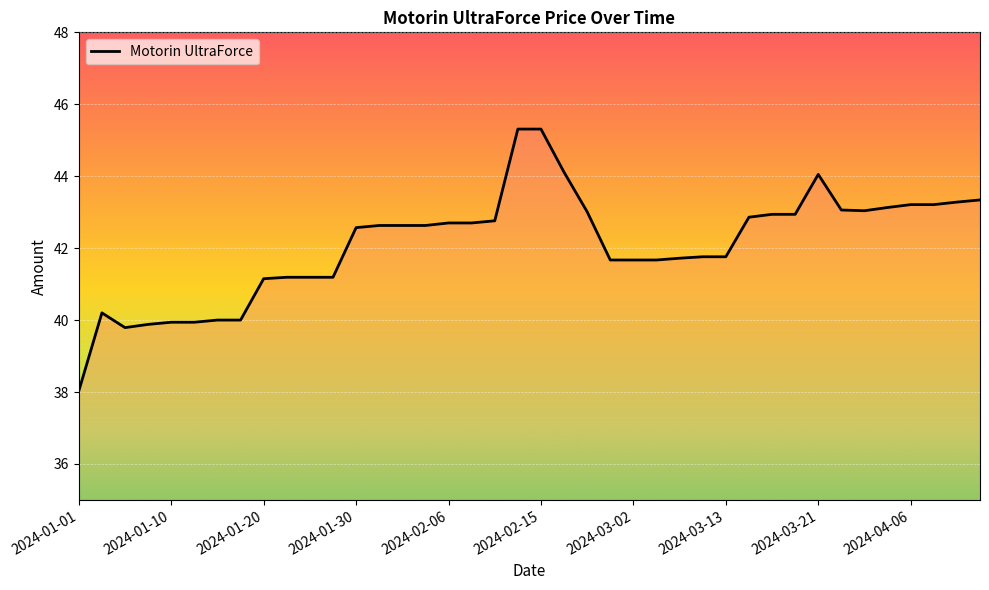

What is the minimum value shown in the chart?

38.0